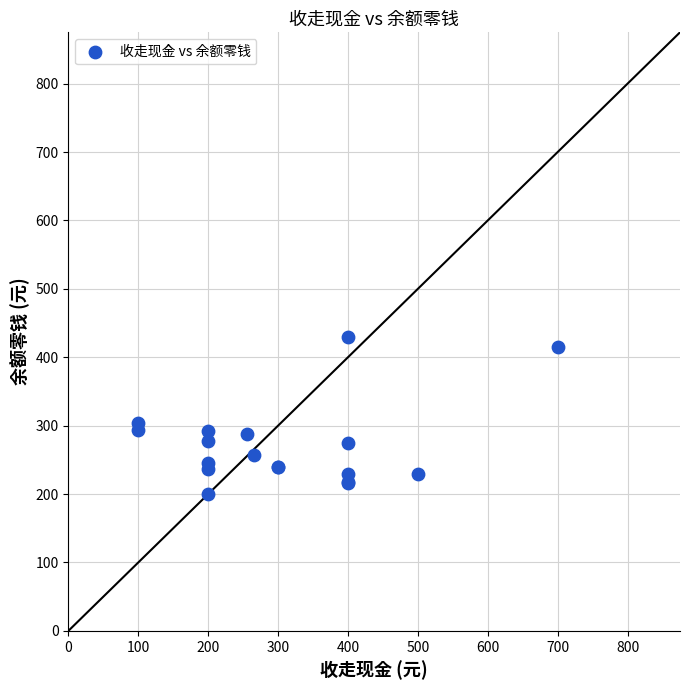

What Y value in the scatter plot is closest to 315?

304.0